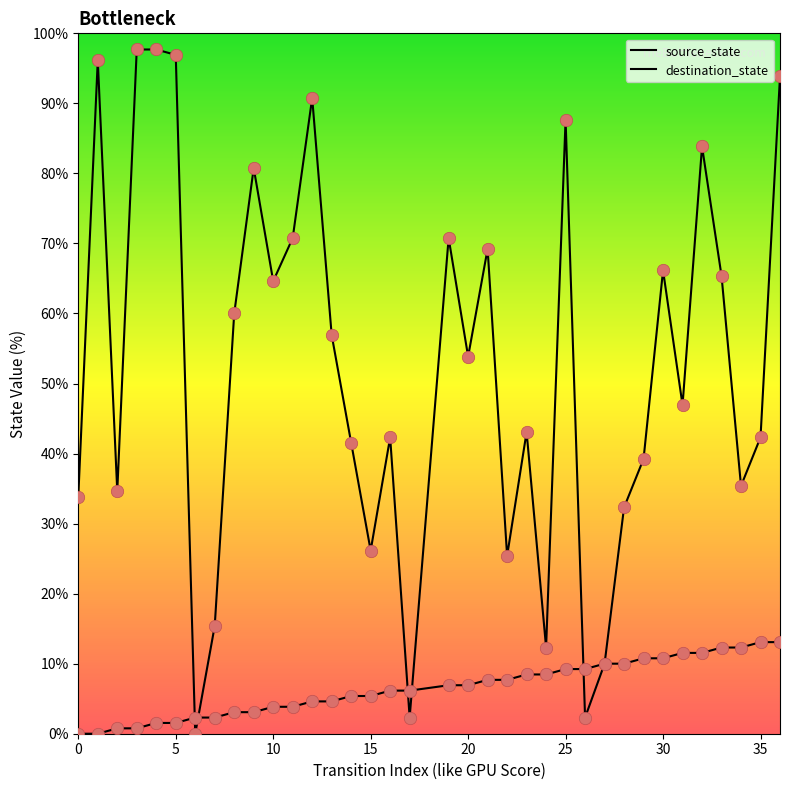

Which series reaches the maximum Y coordinate?

destination_state